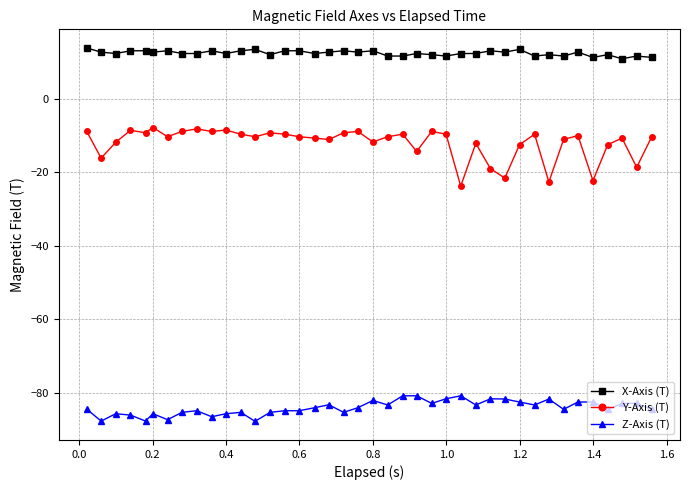

Rank the series by their average value, from highest to lowest.

X-Axis (T), Y-Axis (T), Z-Axis (T)